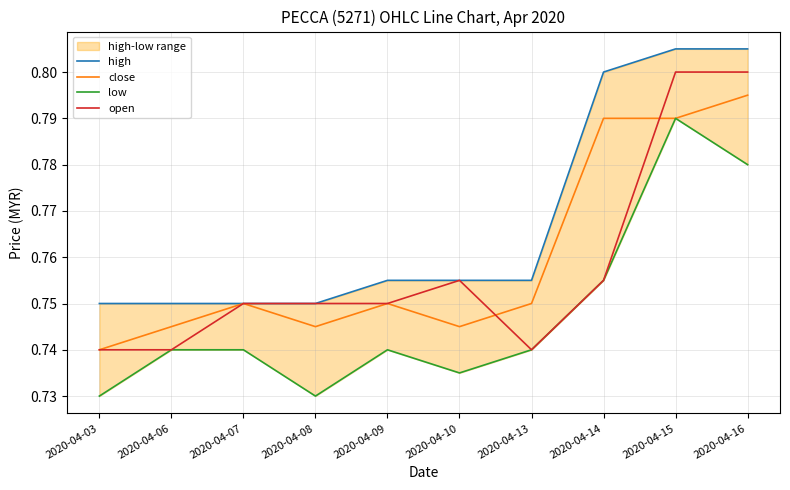

At how many categories does at least one series exceed 0?

10